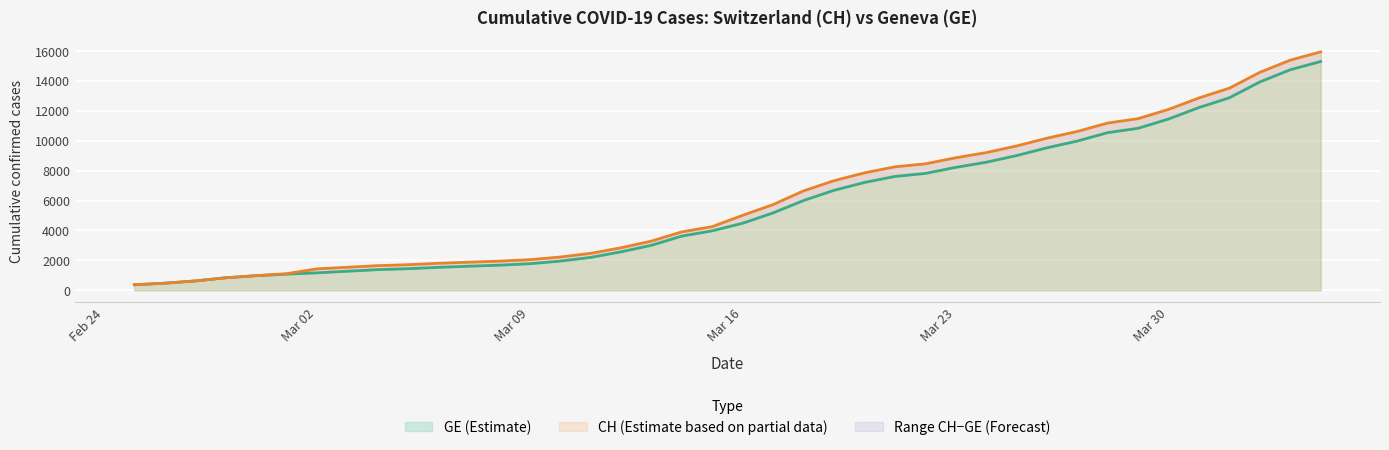

What is the label of the 8th point from the right?

2020-03-28